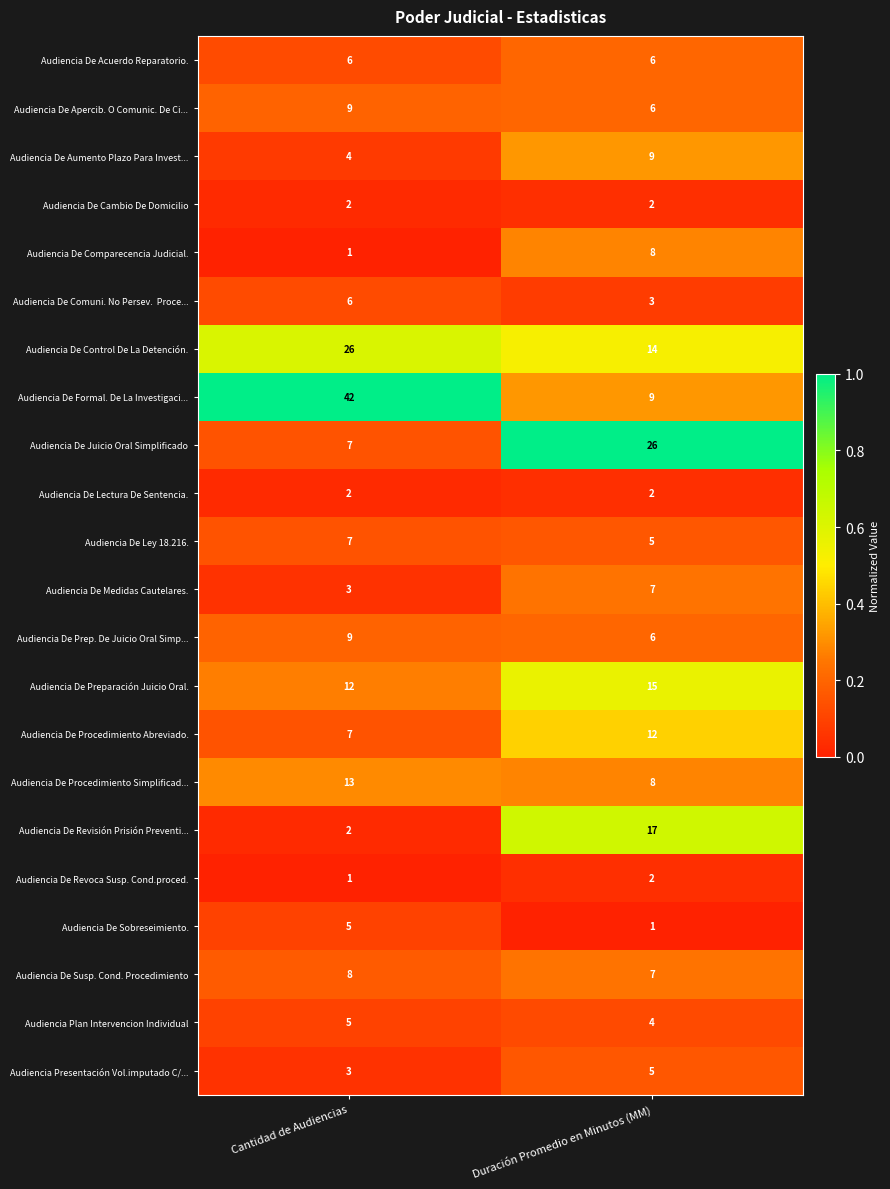

What is the difference between the maximum and minimum values in the Audiencia De Sobreseimiento. series?

4